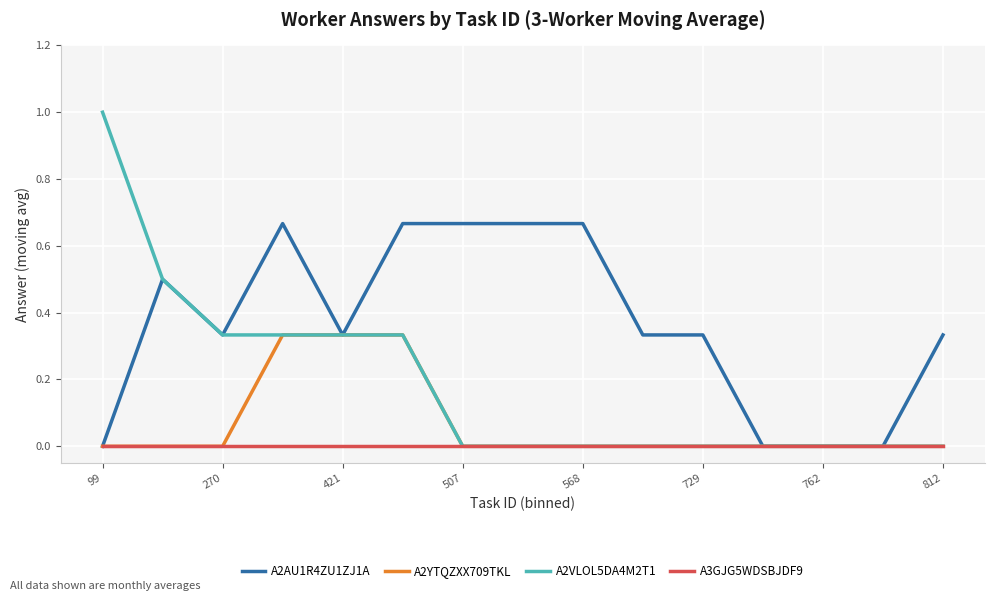

Which series has the largest total across all categories?

A2AU1R4ZU1ZJ1A